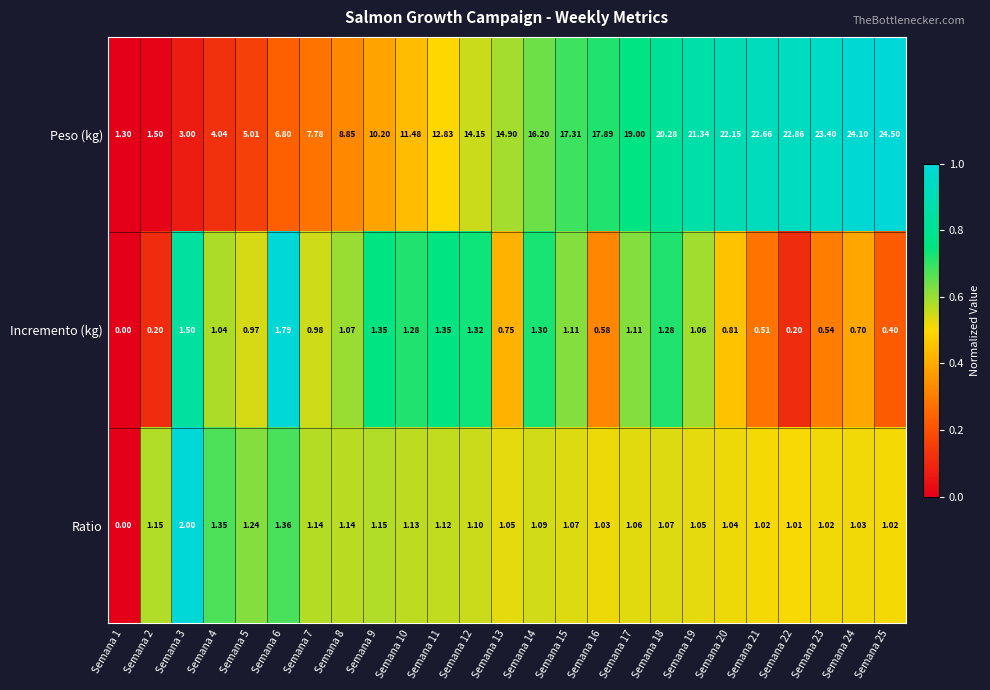

Which series has the largest range (max minus min)?

Peso (kg)